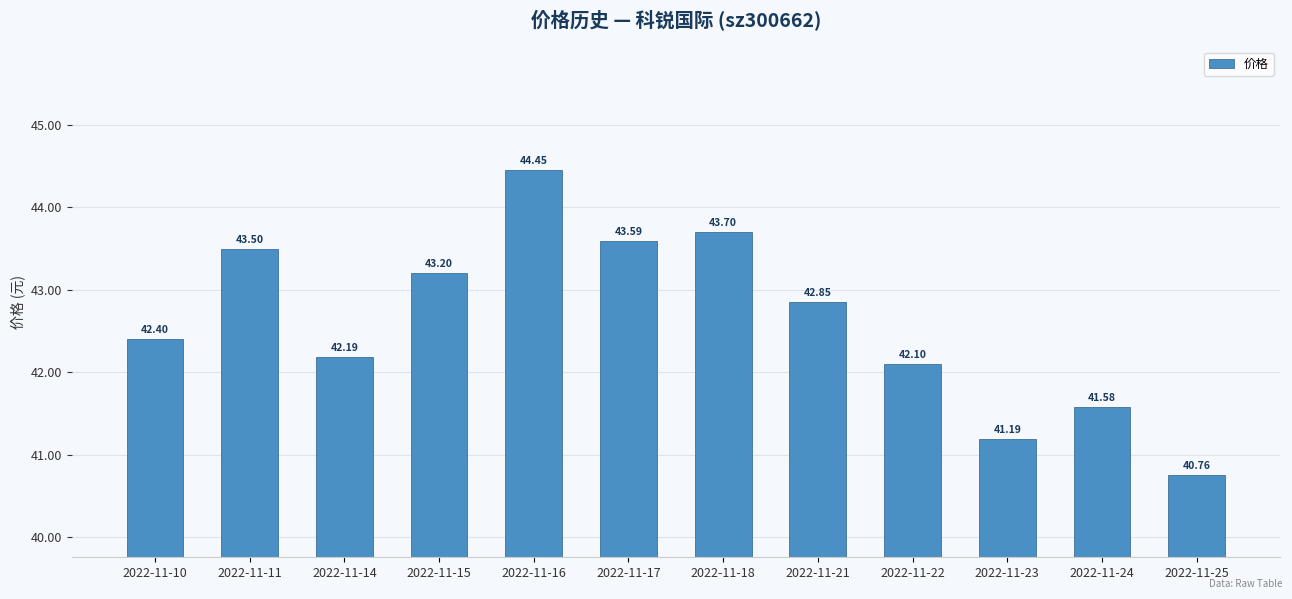

List the labels in order of value, smallest first.

2022-11-25, 2022-11-23, 2022-11-24, 2022-11-22, 2022-11-14, 2022-11-10, 2022-11-21, 2022-11-15, 2022-11-11, 2022-11-17, 2022-11-18, 2022-11-16